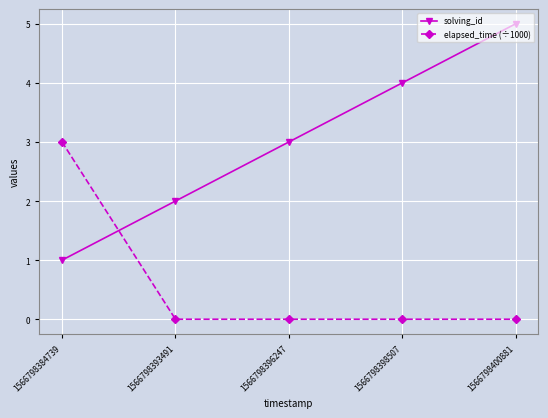

At which category is the sum across all series the highest?

1566798400881